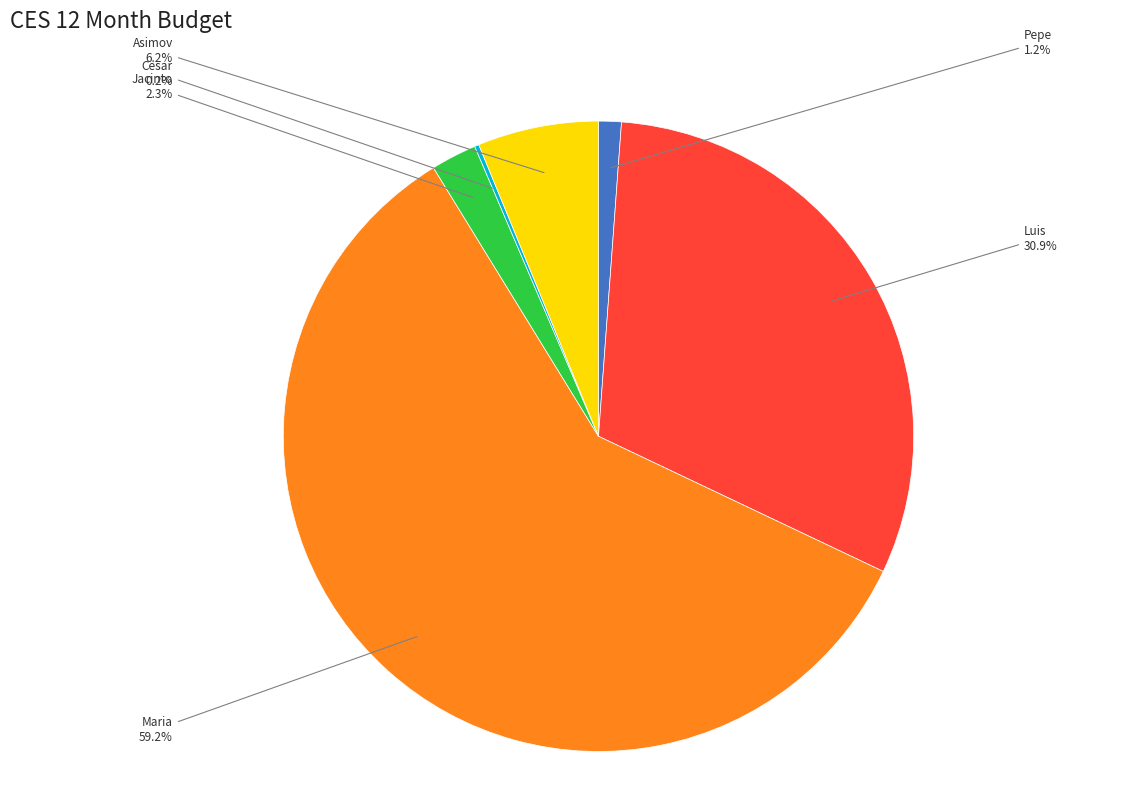

Between Luis and Maria, which is larger?

Maria